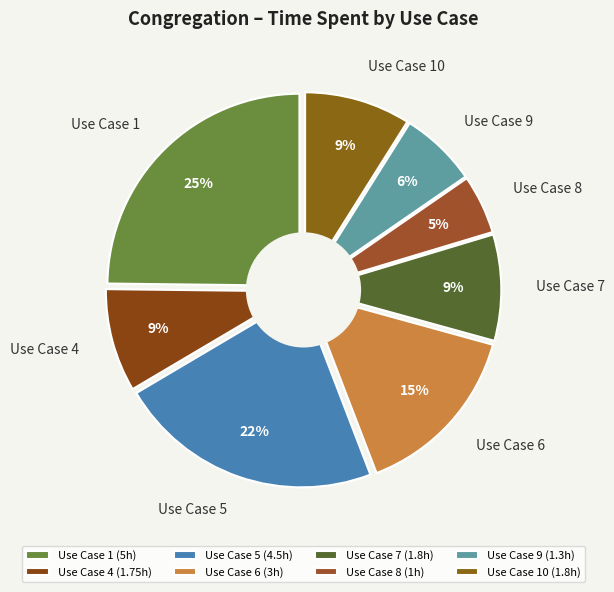

Does any single category account for the majority?

No